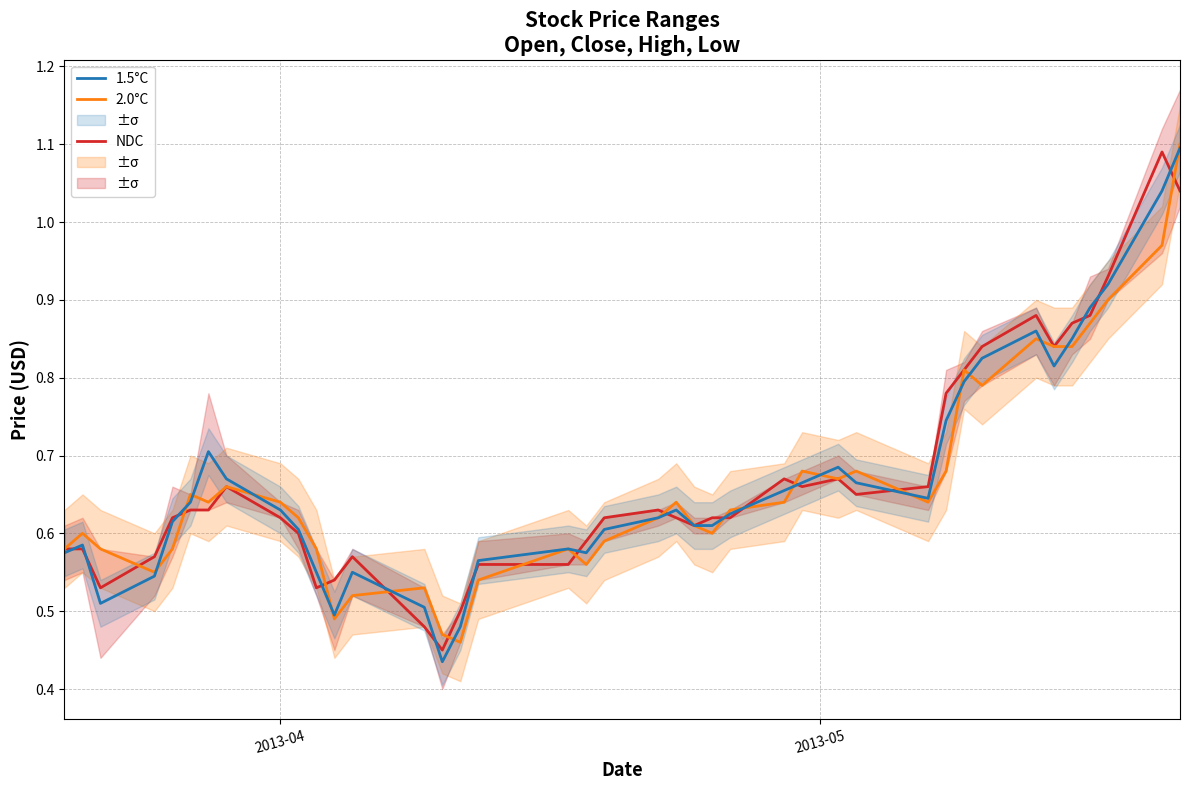

What is the difference between the second highest and second lowest values in the NDC series?

0.6